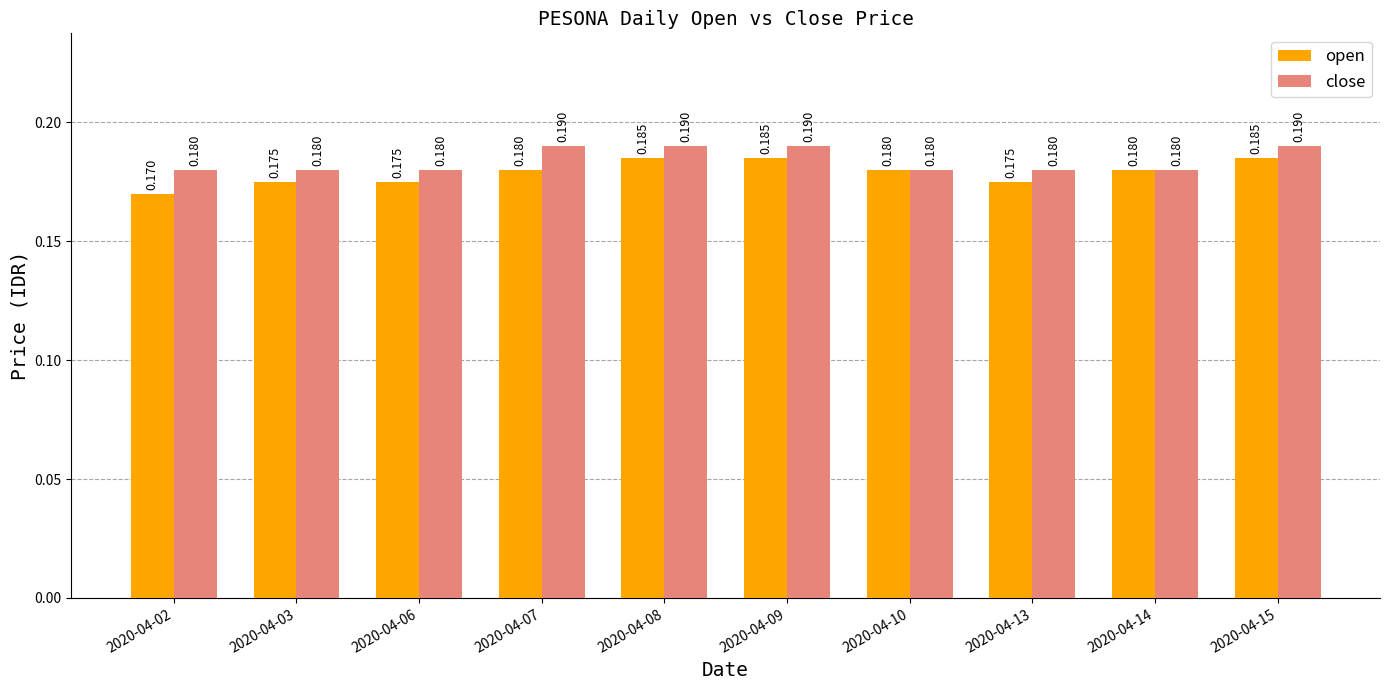

Which series has the widest spread of values?

open